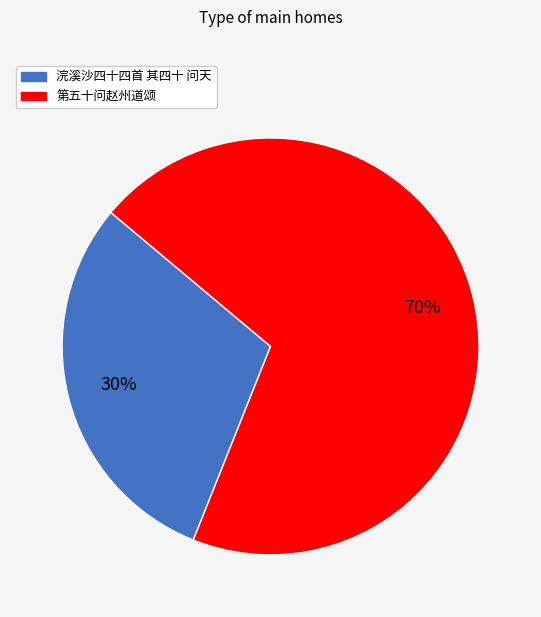

Rank the categories by value from lowest to highest.

浣溪沙四十四首 其四十 问天, 第五十问赵州道颂